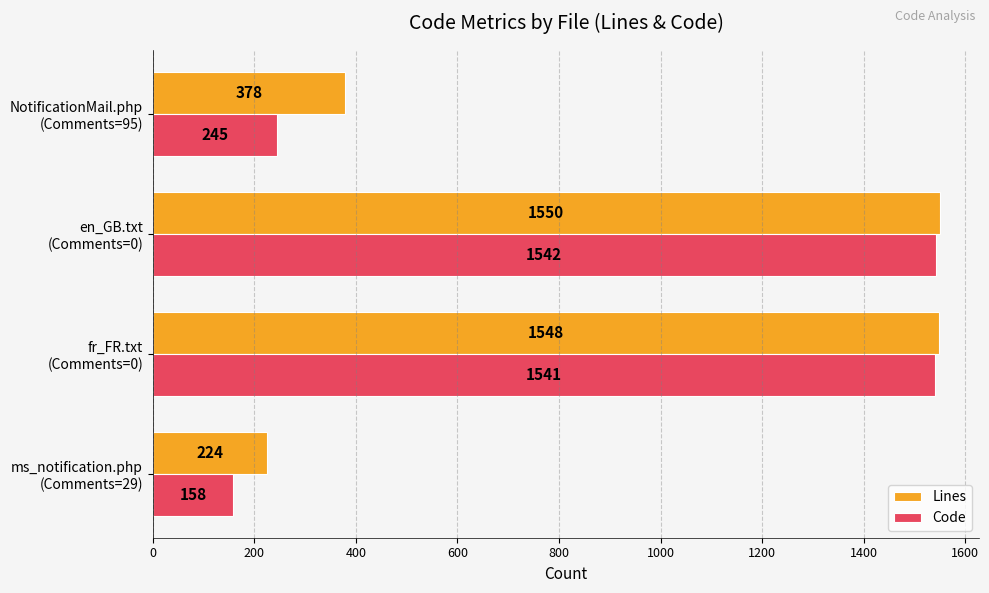

Which series has the widest spread of values?

Code